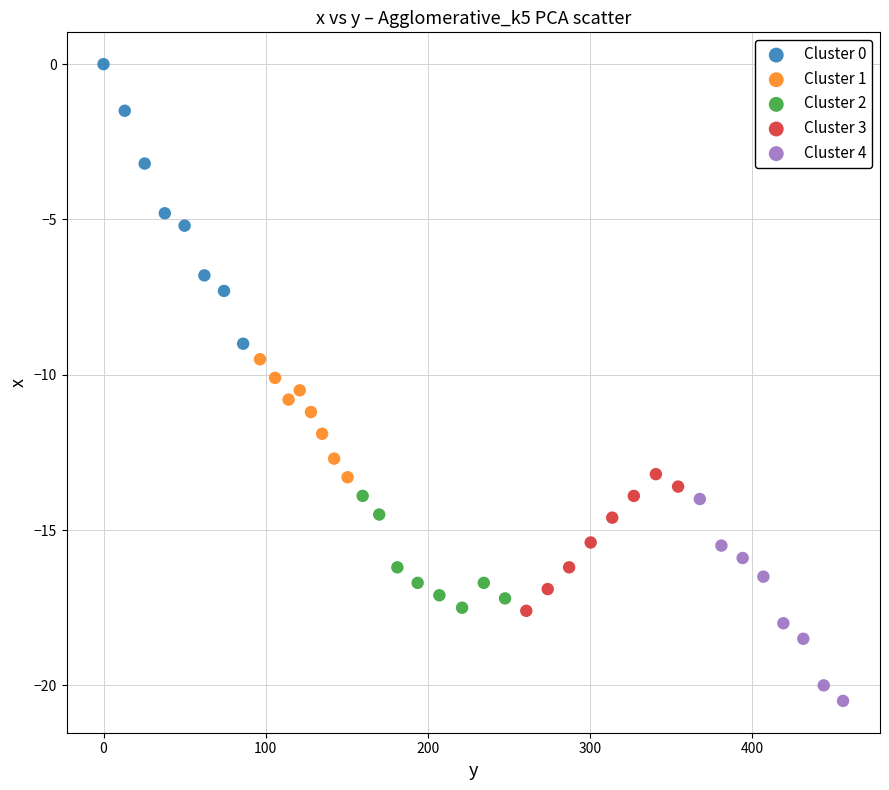

Which series contains the lowest Y value?

Cluster 4